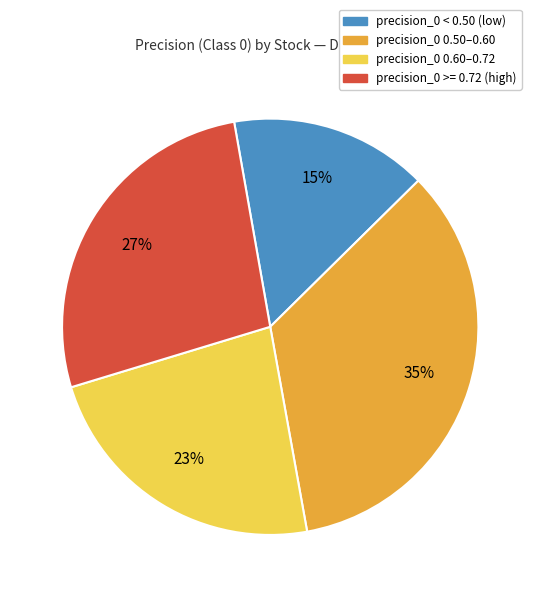

Is there a majority slice in this chart?

No